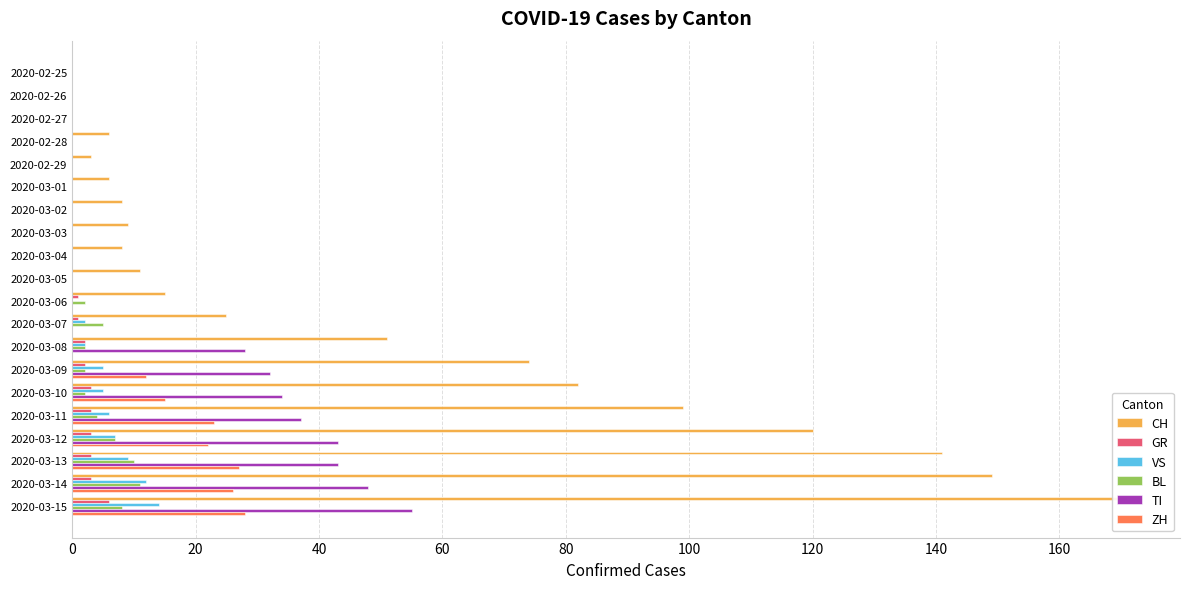

What are all the series names shown in the legend?

CH, GR, VS, BL, TI, ZH